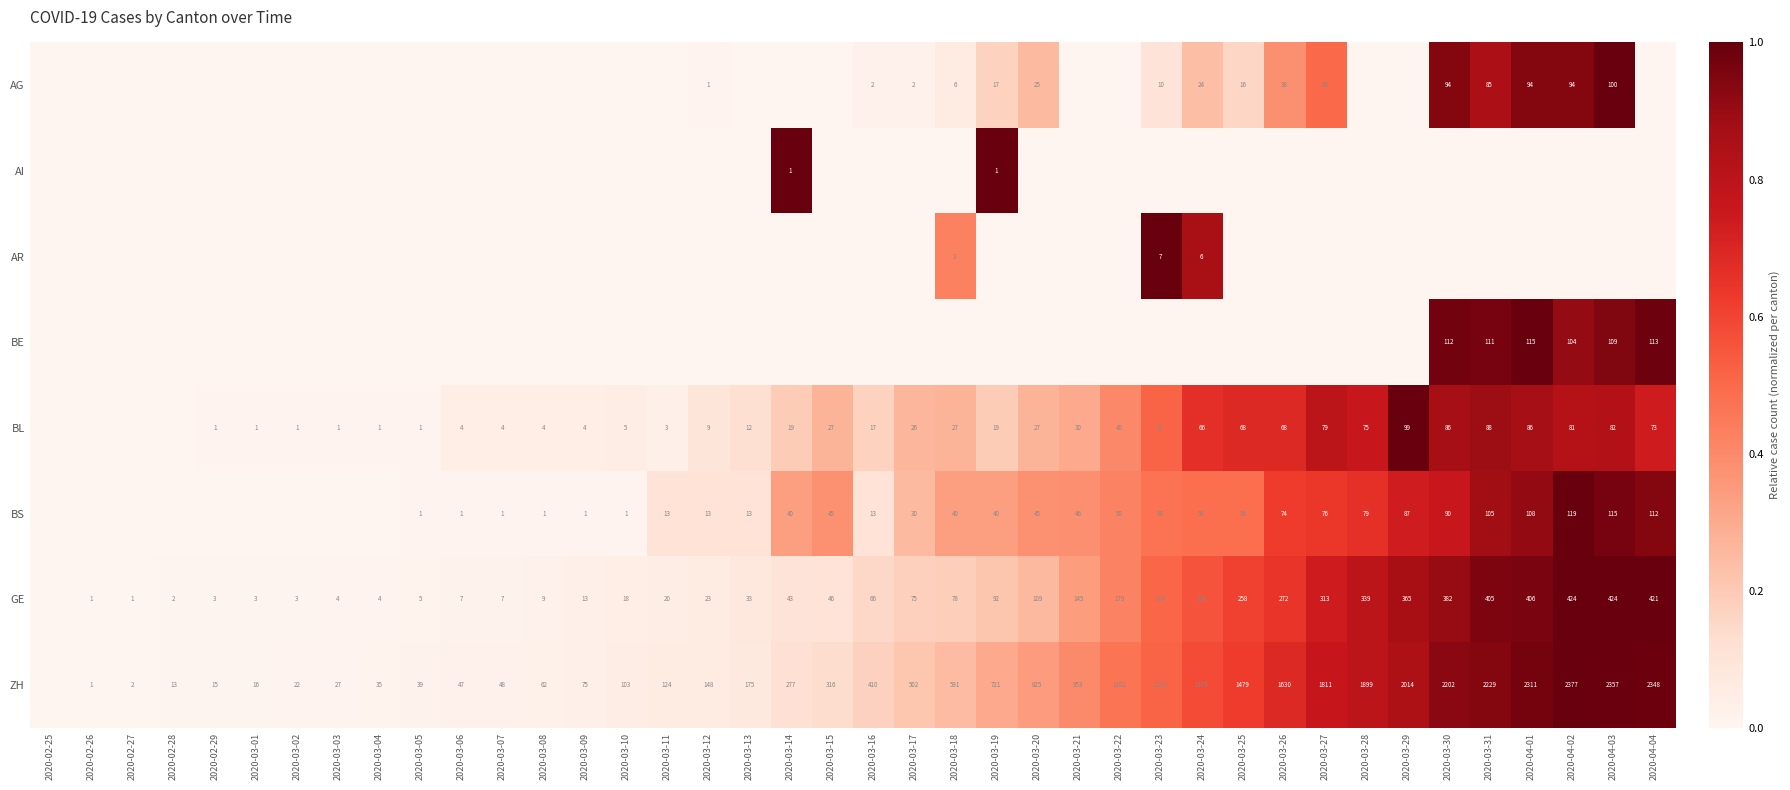

True or false: ZH has a value of 1811 at 2020-03-27.

True